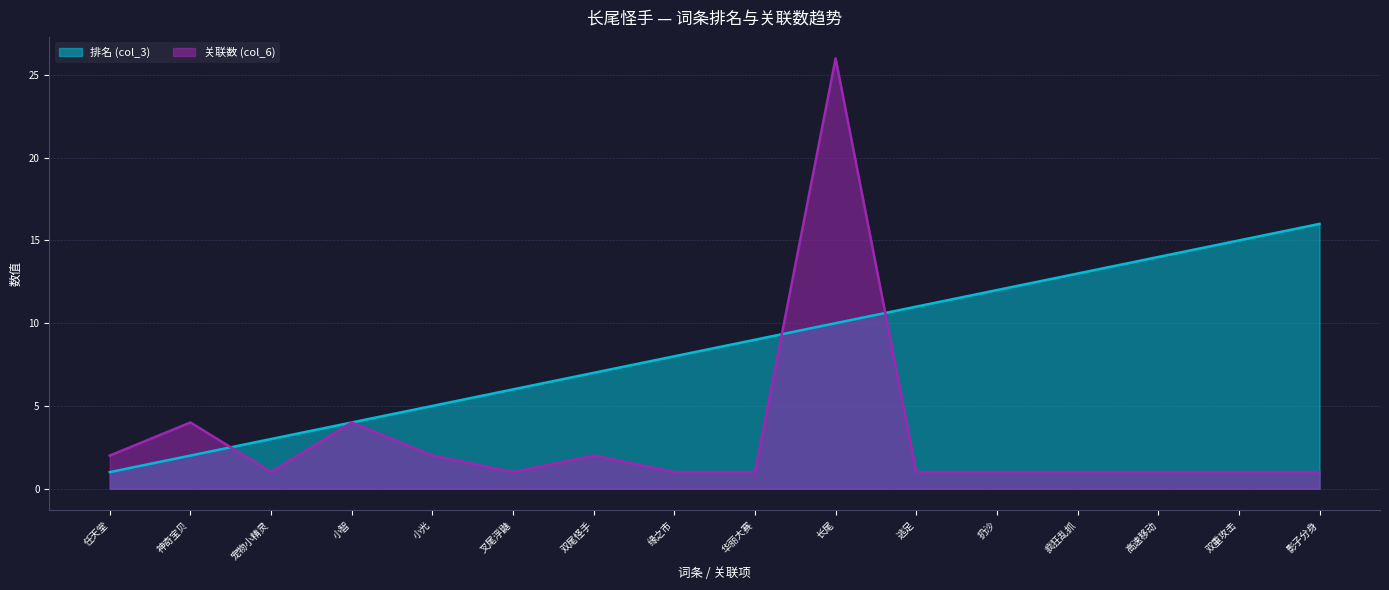

Which label corresponds to the largest value in the chart?

长尾